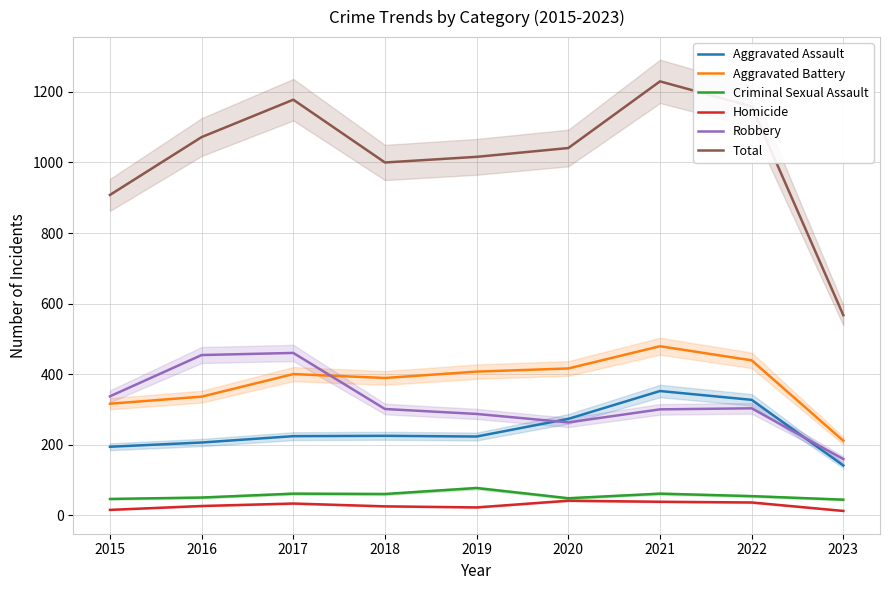

True or false: Homicide has a value of 41 at 2020.

True